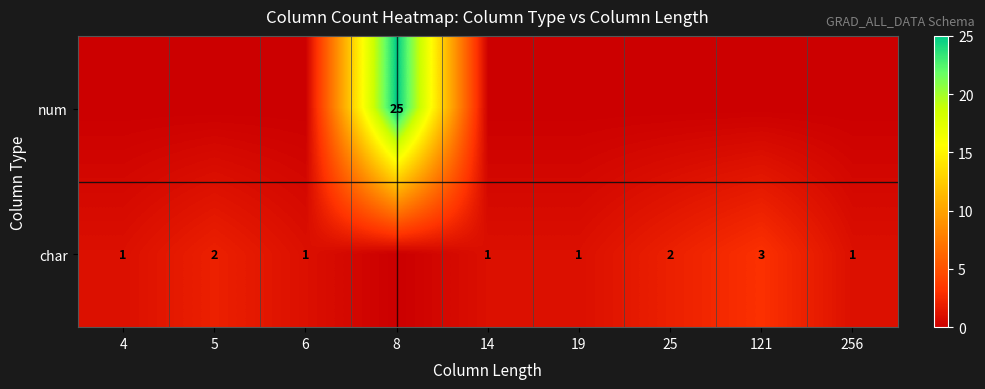

What is the difference between the highest and lowest values at 8?

25